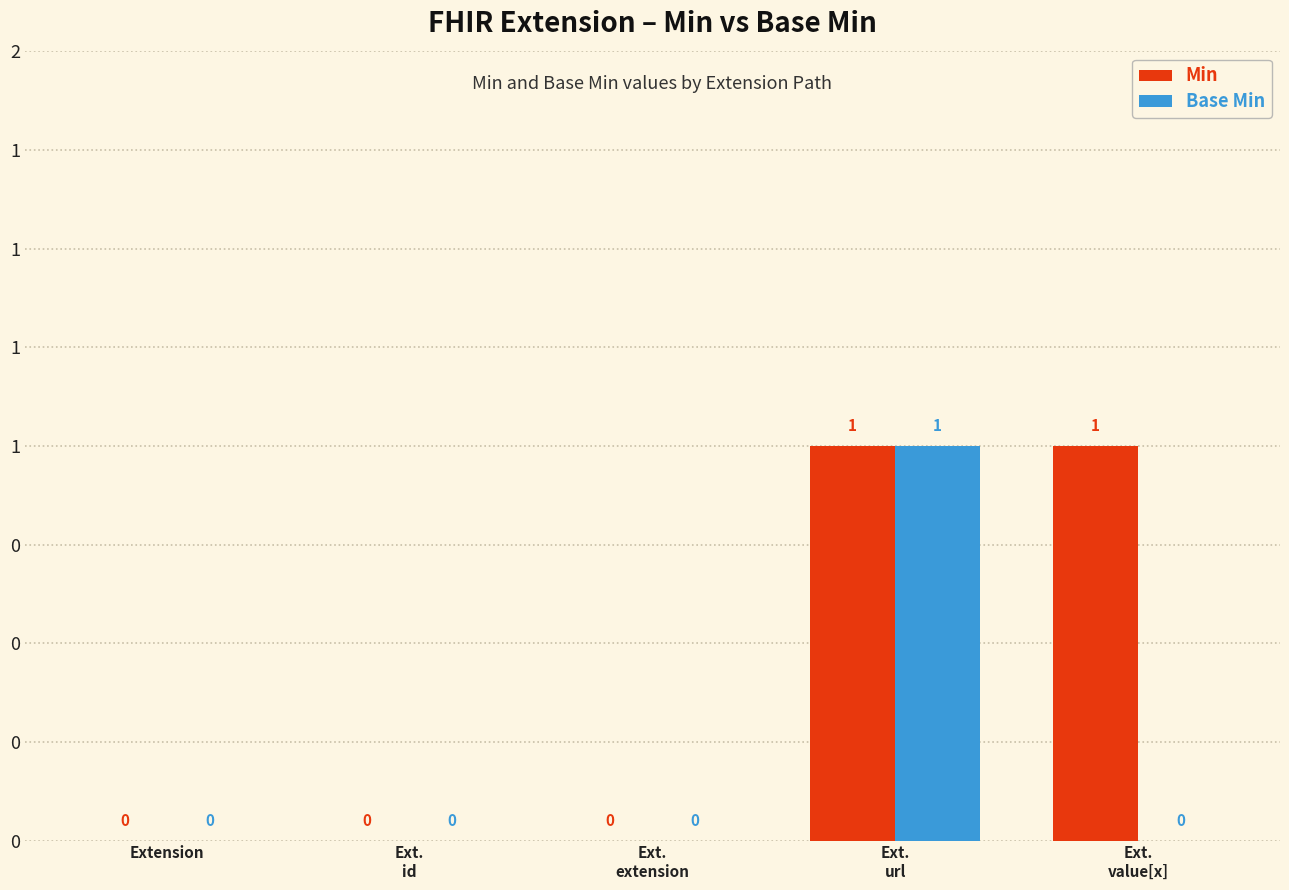

Are the bars grouped side by side (vs. stacked)?

Yes